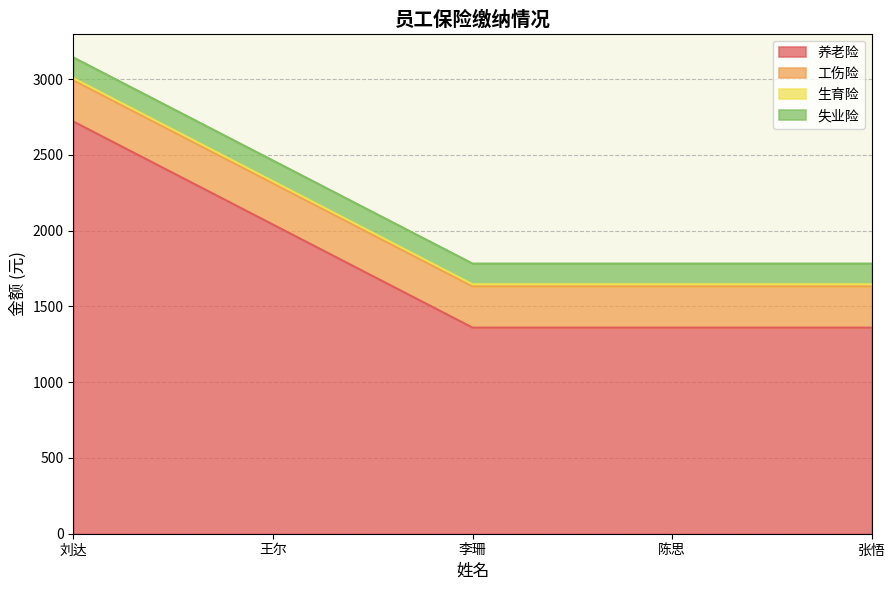

What is the total value across all series at 张悟?

1783.0